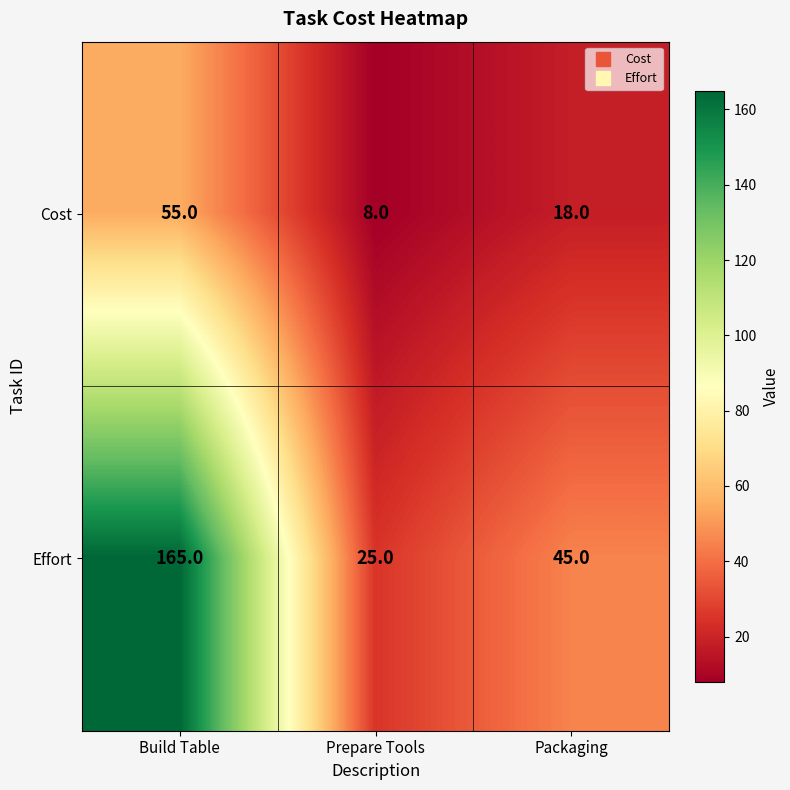

What is the difference between the maximum and minimum values in the Cost series?

47